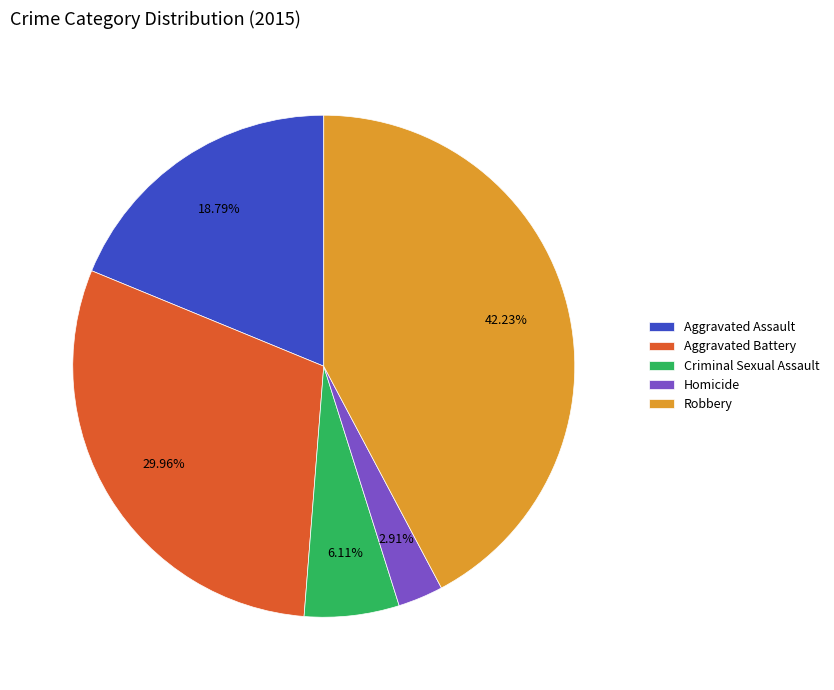

What is the largest slice in the pie chart?

Robbery